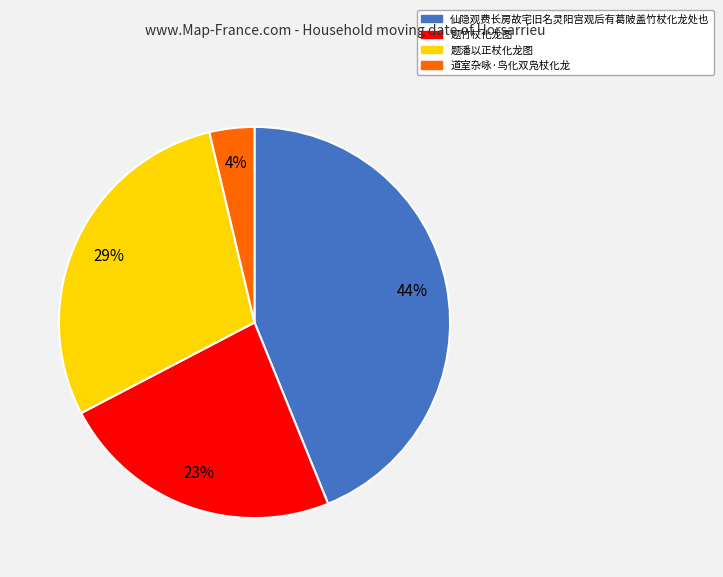

Rank the categories by value from lowest to highest.

道室杂咏·鸟化双凫杖化龙, 题竹杖化龙图, 题潘以正杖化龙图, 仙隐观费长房故宅旧名灵阳宫观后有葛陂盖竹杖化龙处也